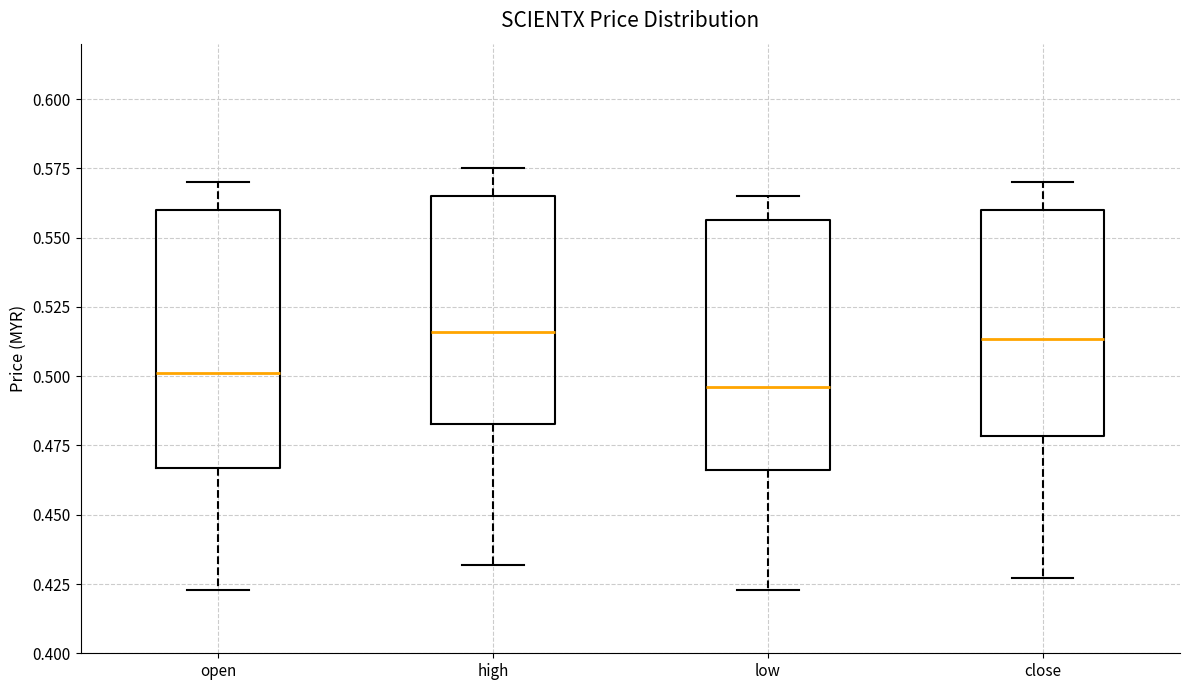

Which box's median line is the lowest?

low